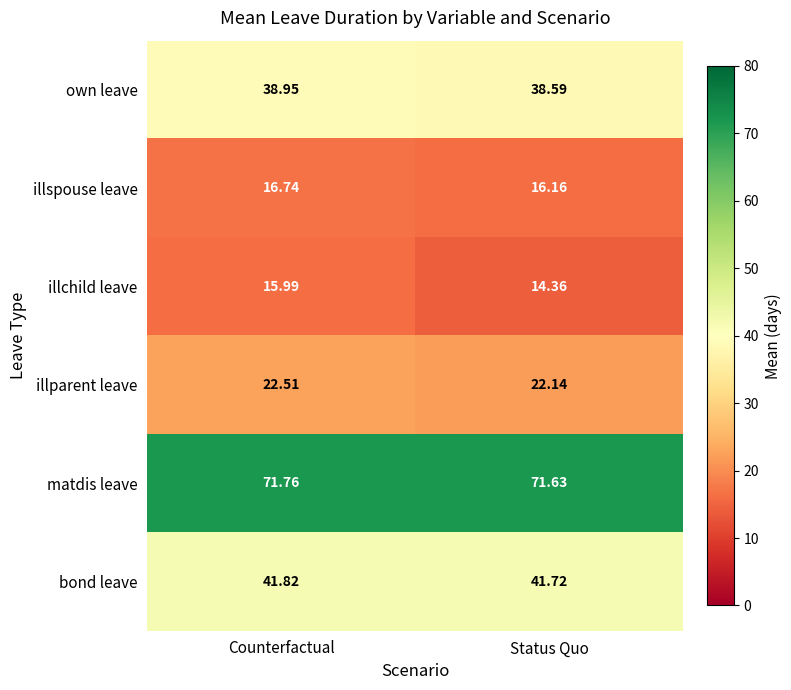

Which series has the largest total across all categories?

matdis leave